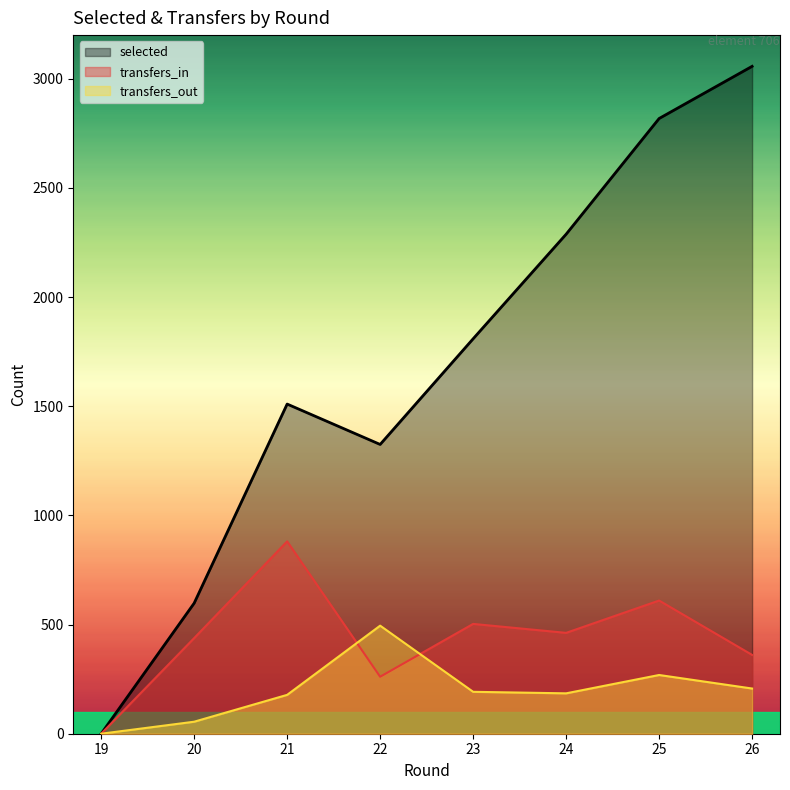

How many interior local valleys does the transfers_in series have?

2